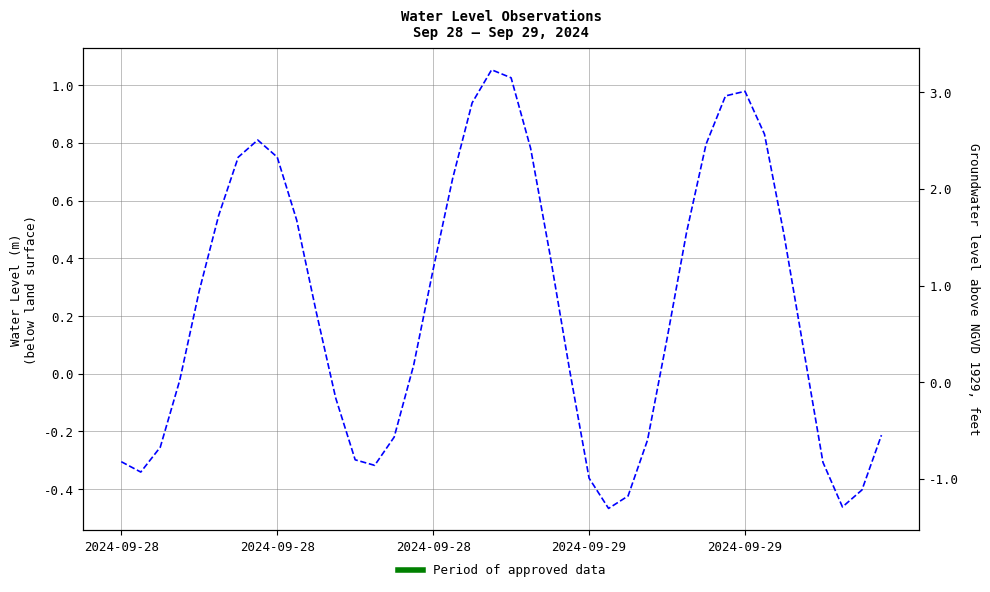

How many data points are less than 0?

16